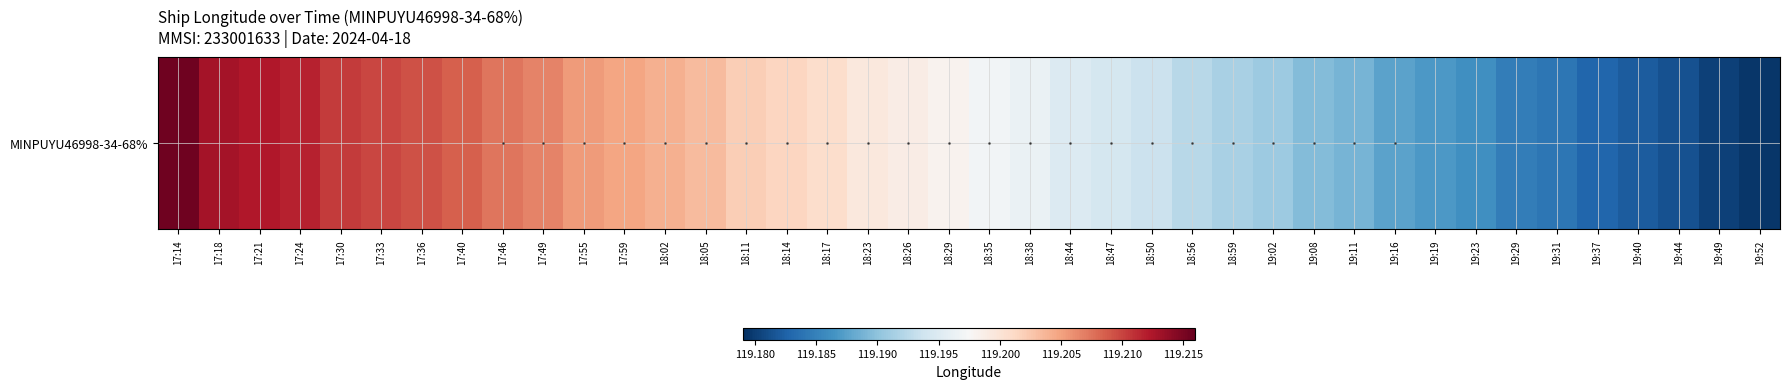

The chart shows a value of 170.4 at 18:23. True or false?

False